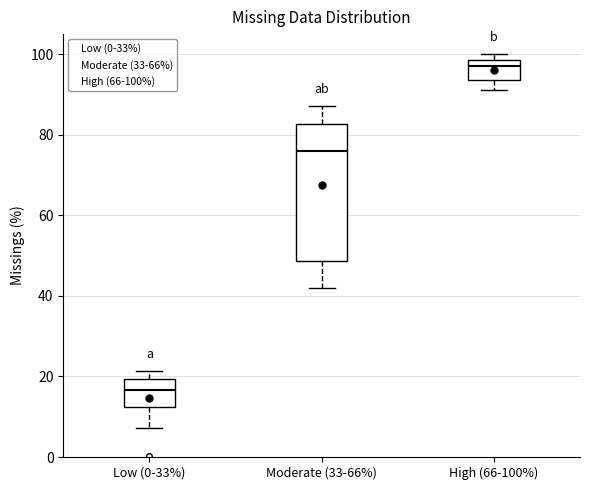

Comparing the boxes themselves (not the whiskers), which one is the tallest?

Moderate (33-66%)